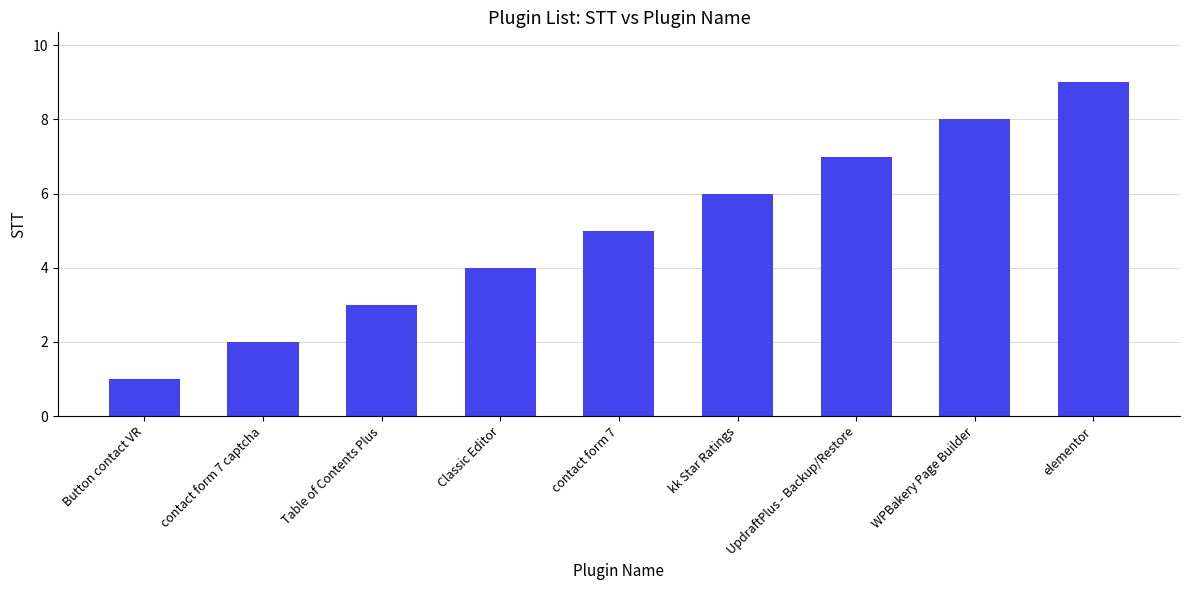

How many categories are shown in the chart?

9